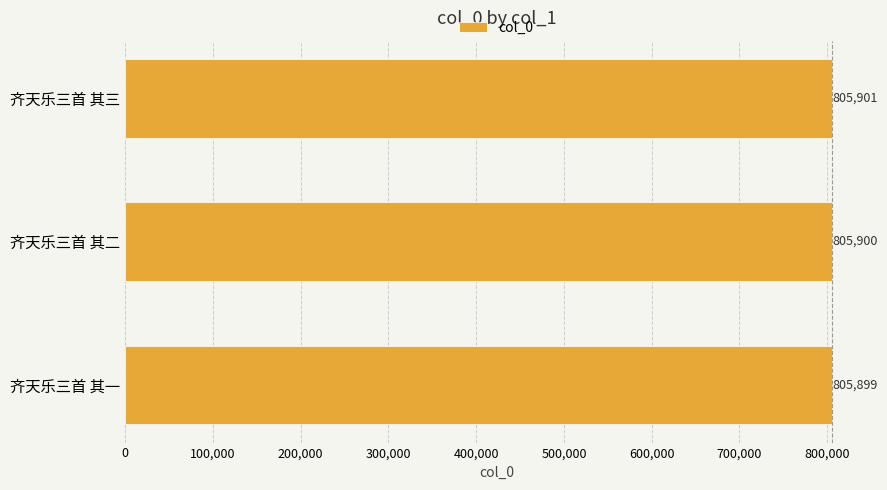

Which label corresponds to the largest value in the chart?

齐天乐三首 其三